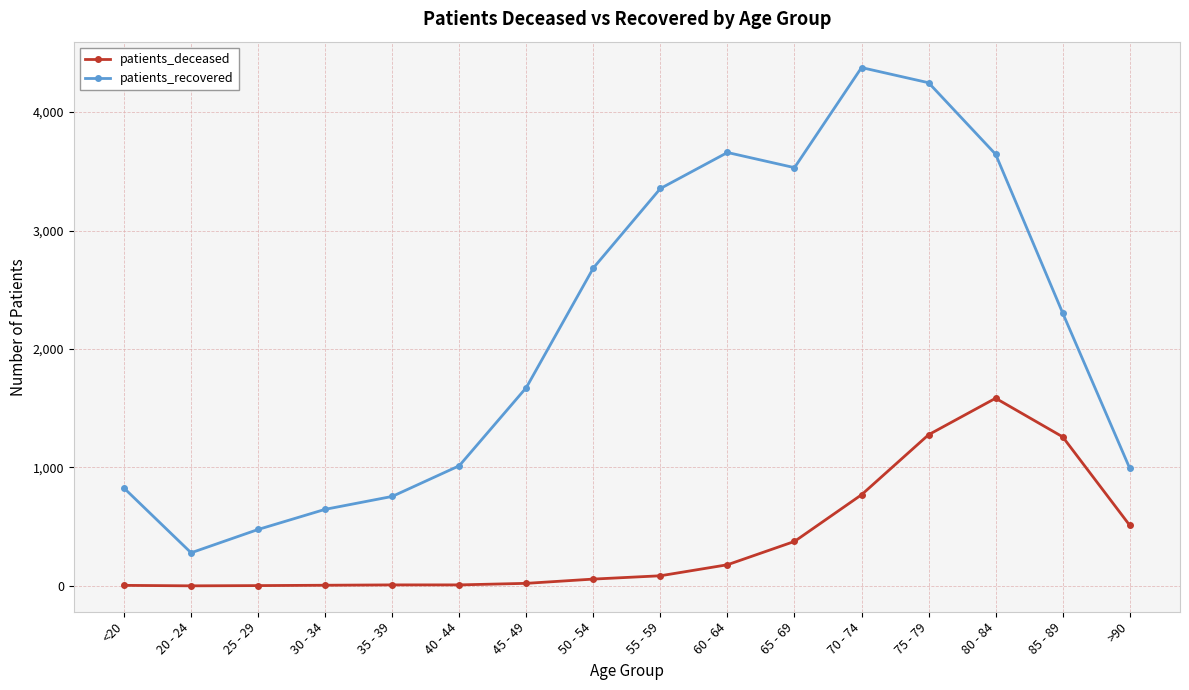

List the series in order of their overall mean, lowest first.

patients_deceased, patients_recovered